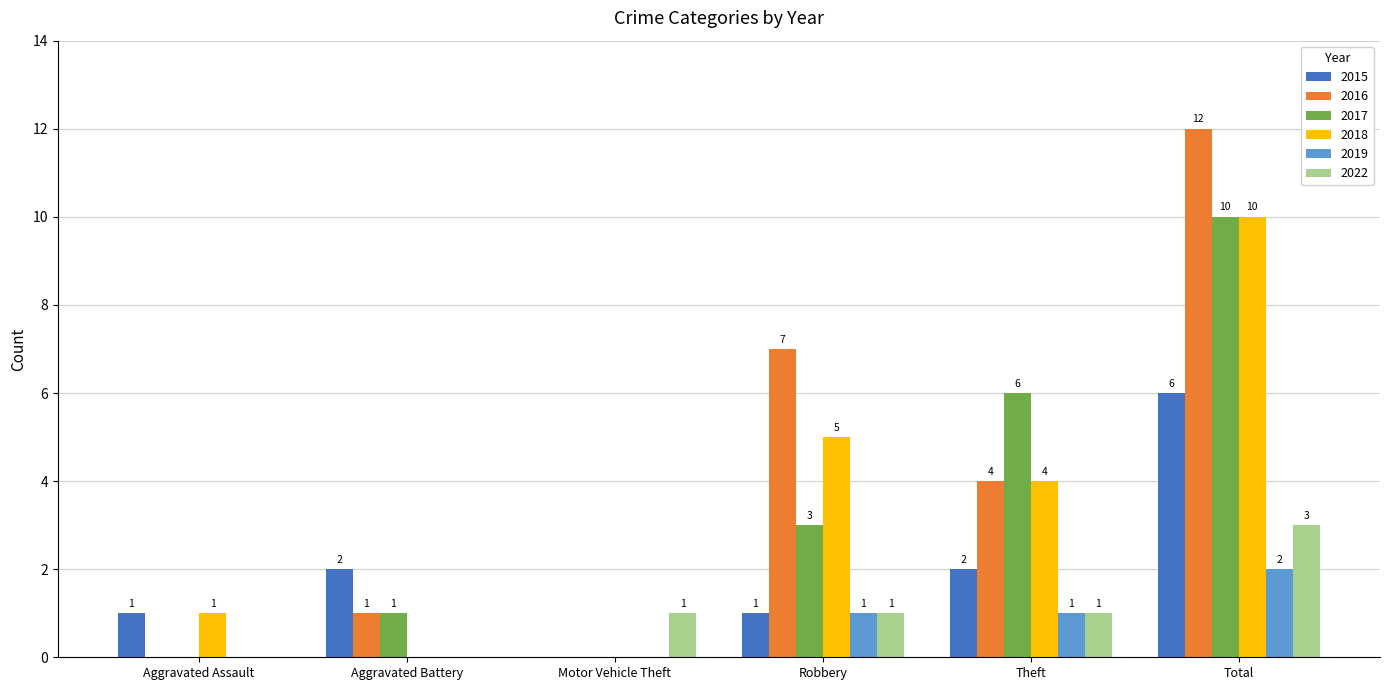

The 2017 series shows 0 at Aggravated Assault. True or false?

True